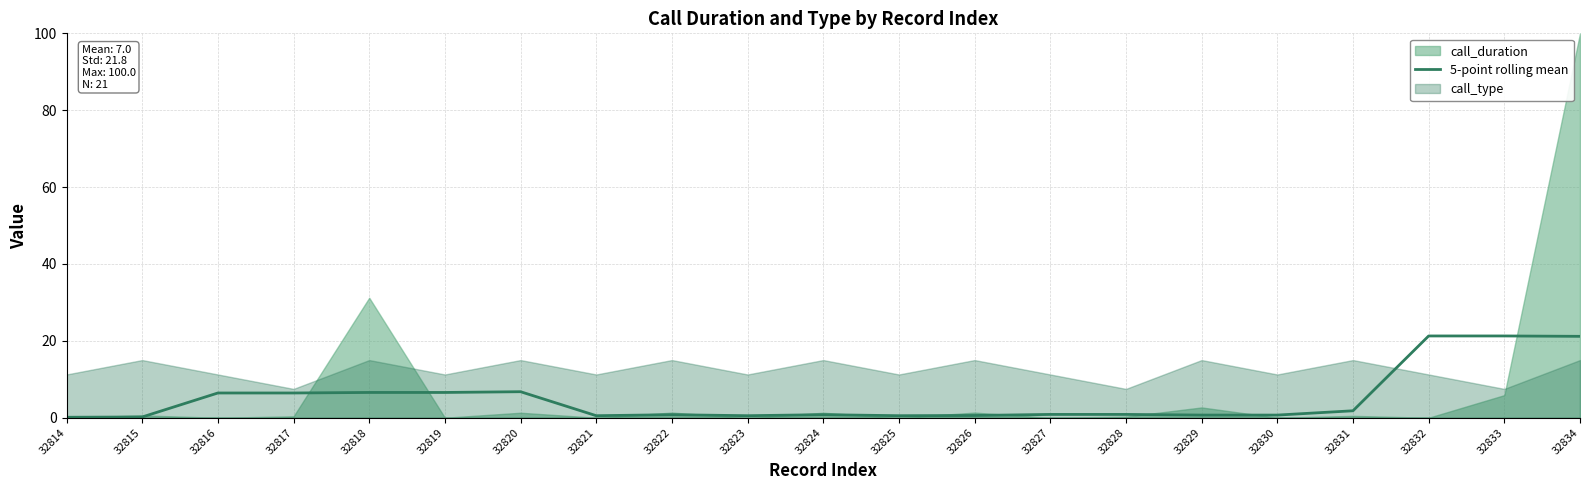

Is it true that the value at 32827 is 0.9?

True